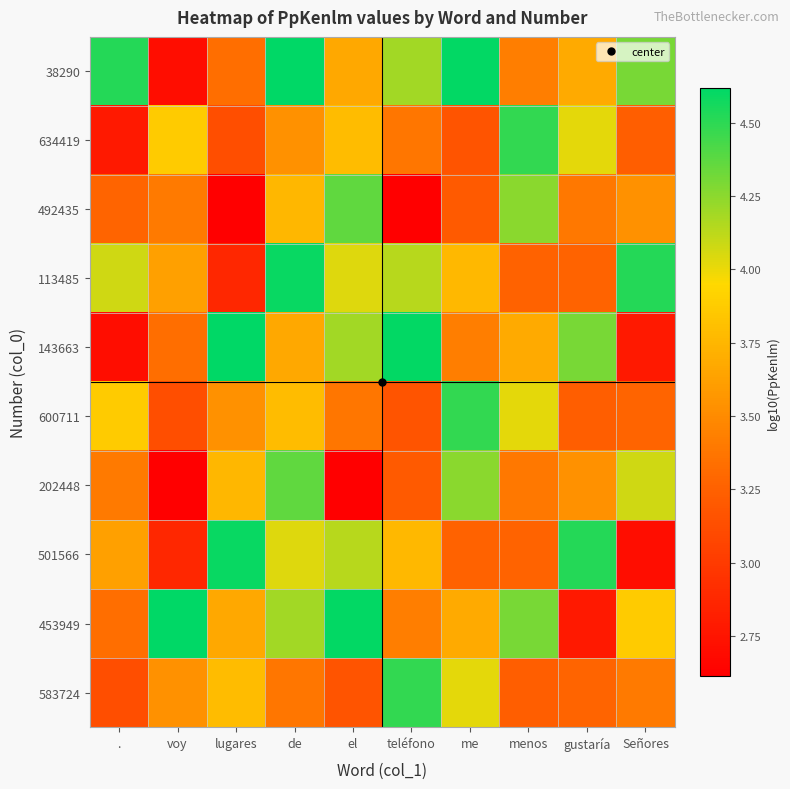

What is the smallest value displayed?

2.6